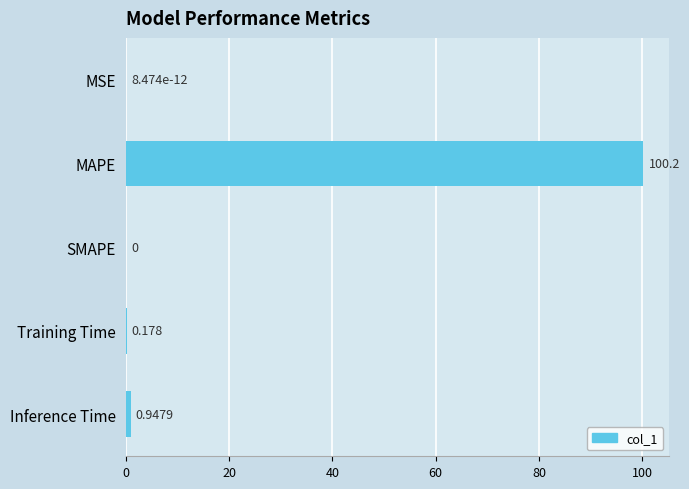

Between Training Time and SMAPE, which is larger?

Training Time